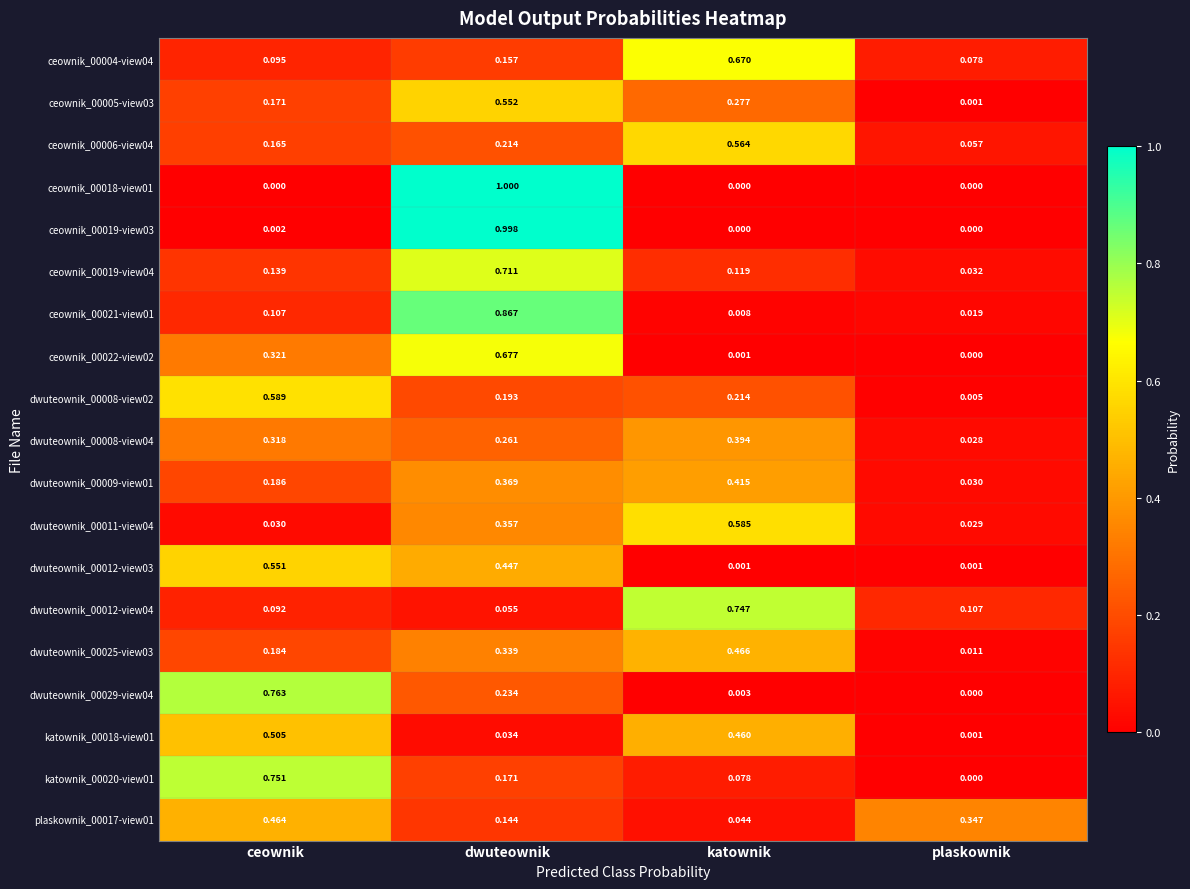

At which label is dwuteownik_00012-view04 closest to 0?

dwuteownik